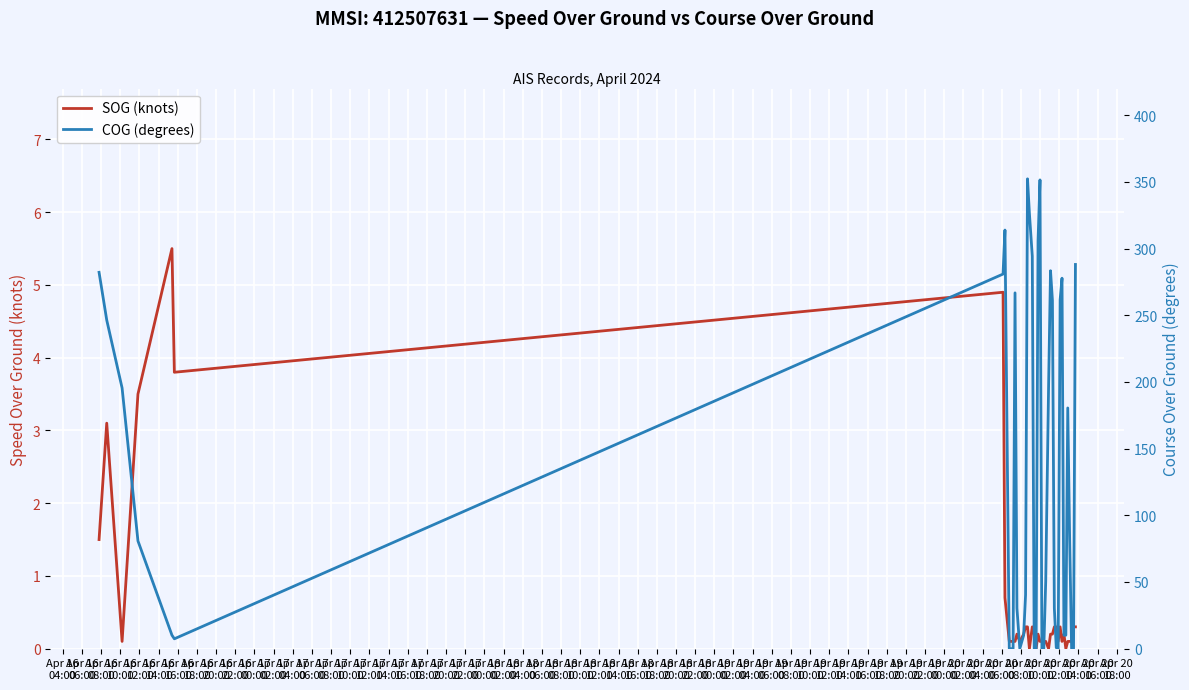

What position from the left is Apr 17
02:00?

12